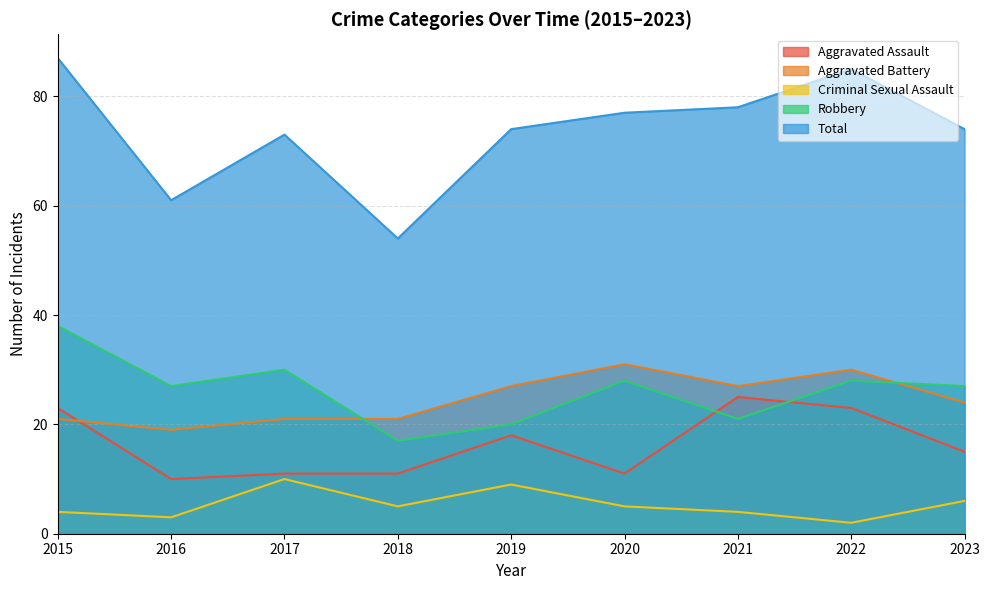

True or false: Robbery and Total cross at least once.

False